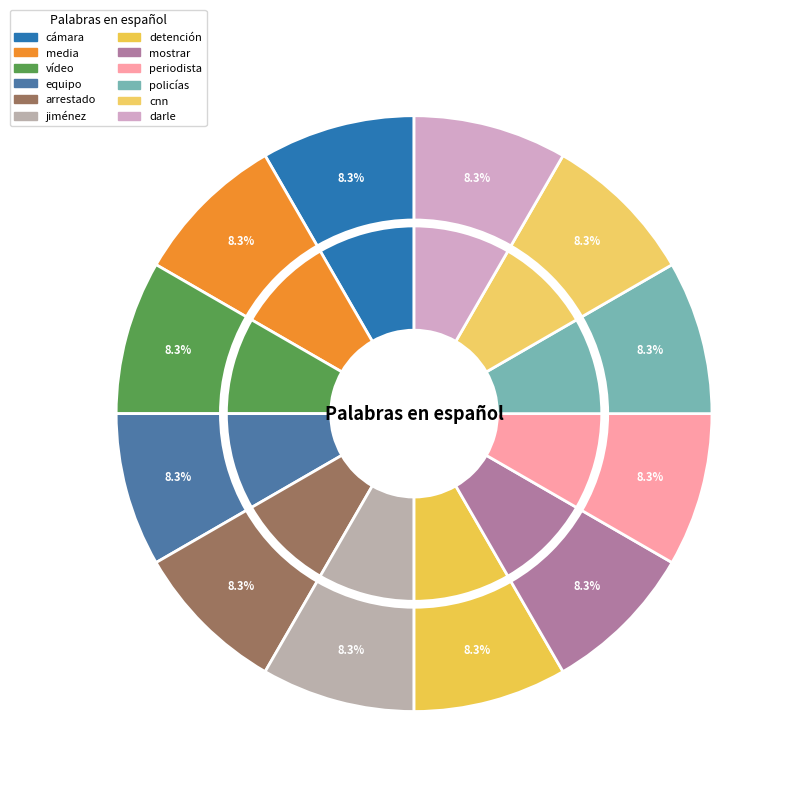

How many slices are in this pie chart?

12